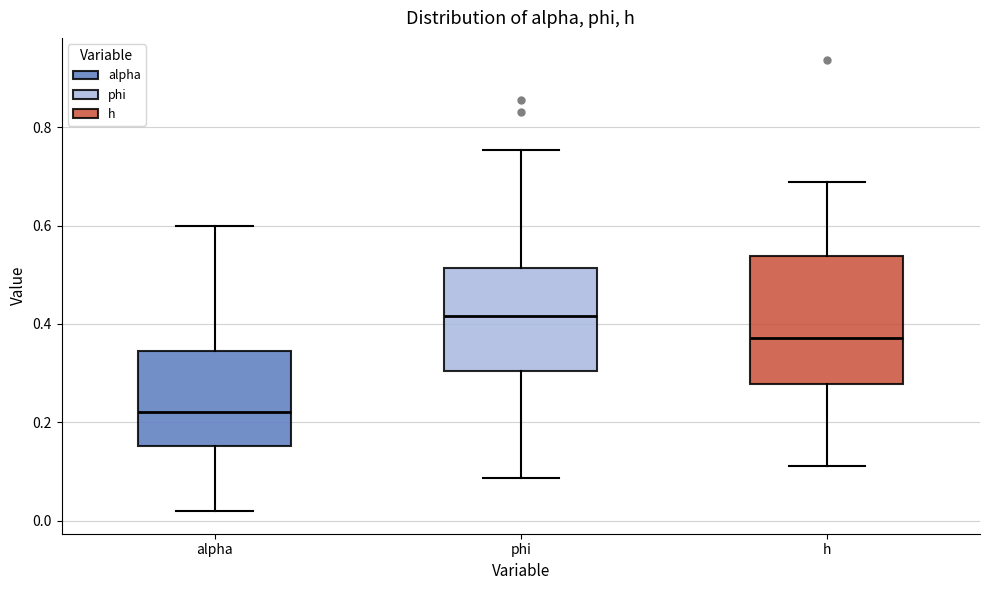

Which box has the highest median line?

phi